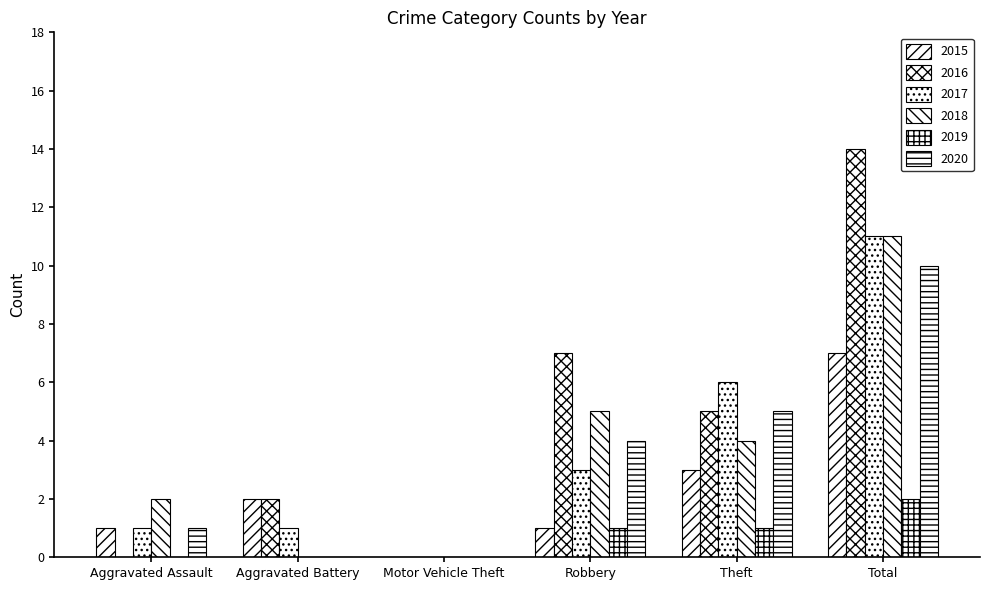

The 2018 series shows -7 at Aggravated Battery. True or false?

False